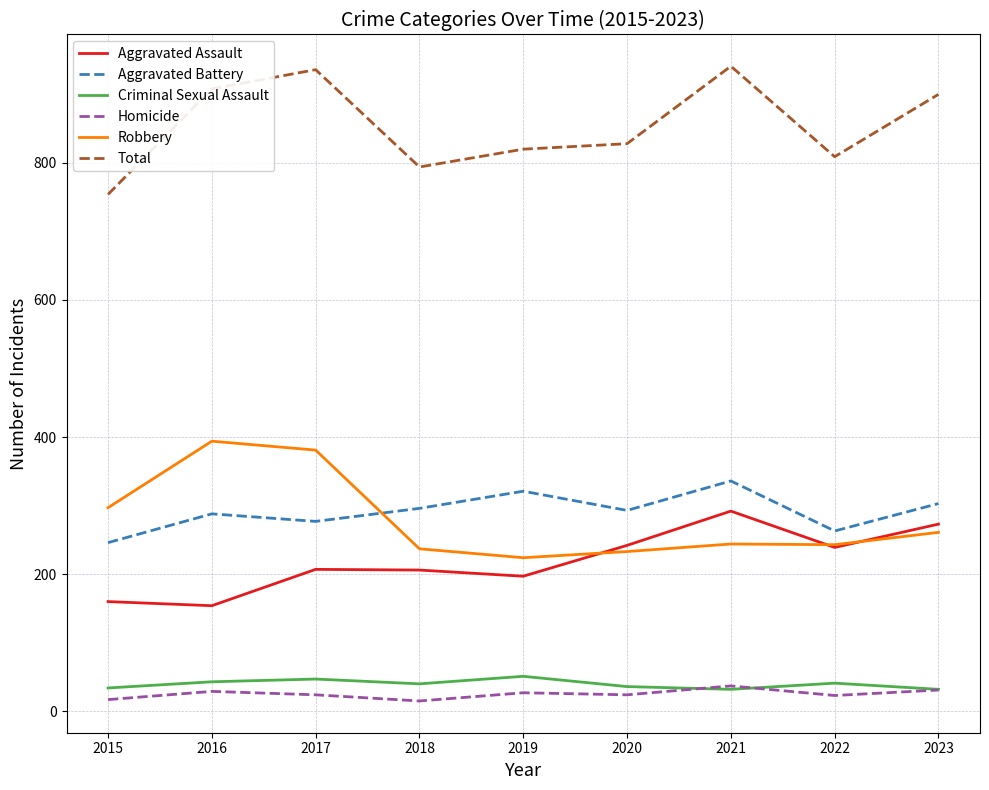

How many categories are shown in the chart?

9